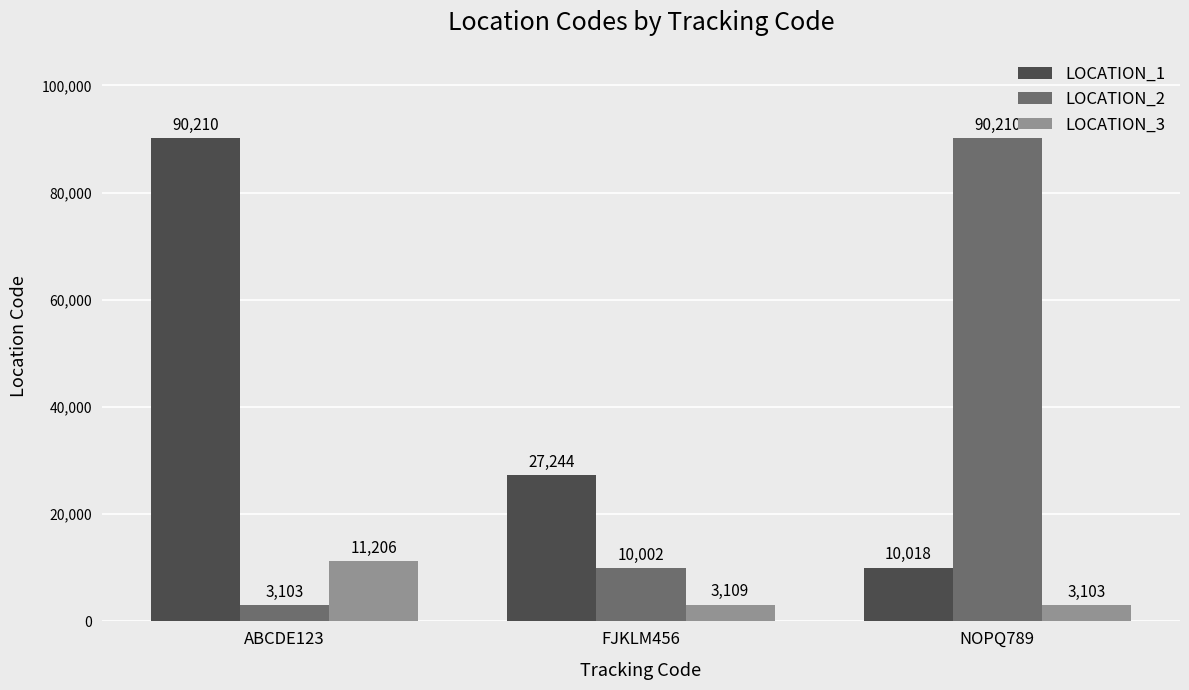

Where is LOCATION_1 nearest to the value 50114?

FJKLM456